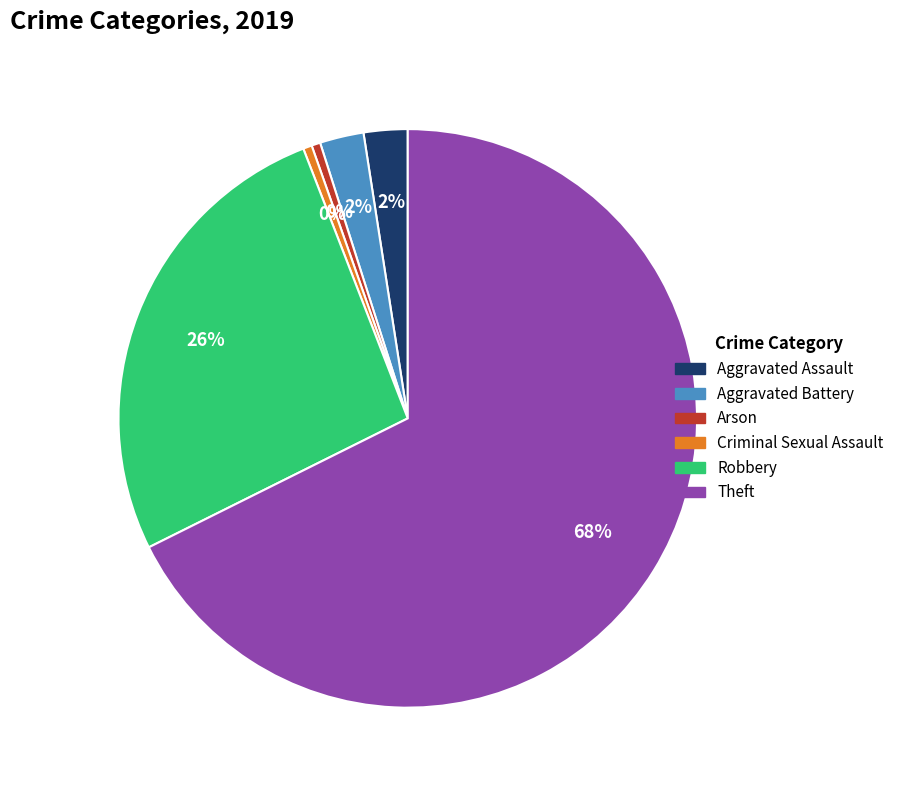

Do Robbery and Criminal Sexual Assault together represent more than half of the pie?

No